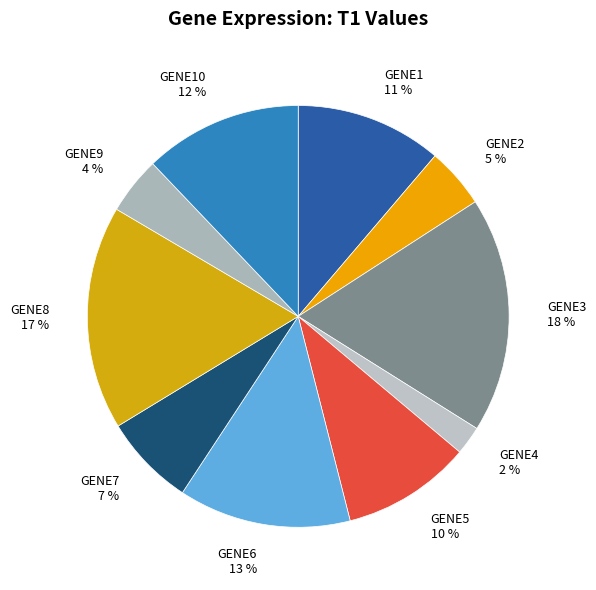

Which has a higher value, GENE4 or GENE10?

GENE10